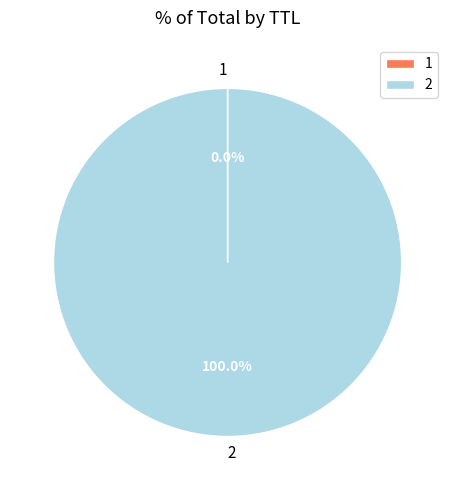

Does any single category account for the majority?

Yes